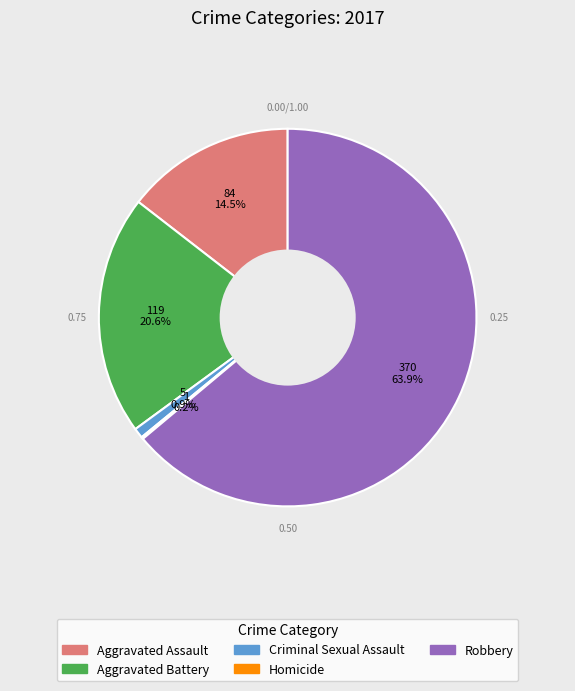

Combined, do Criminal Sexual Assault and Robbery account for over 50%?

Yes